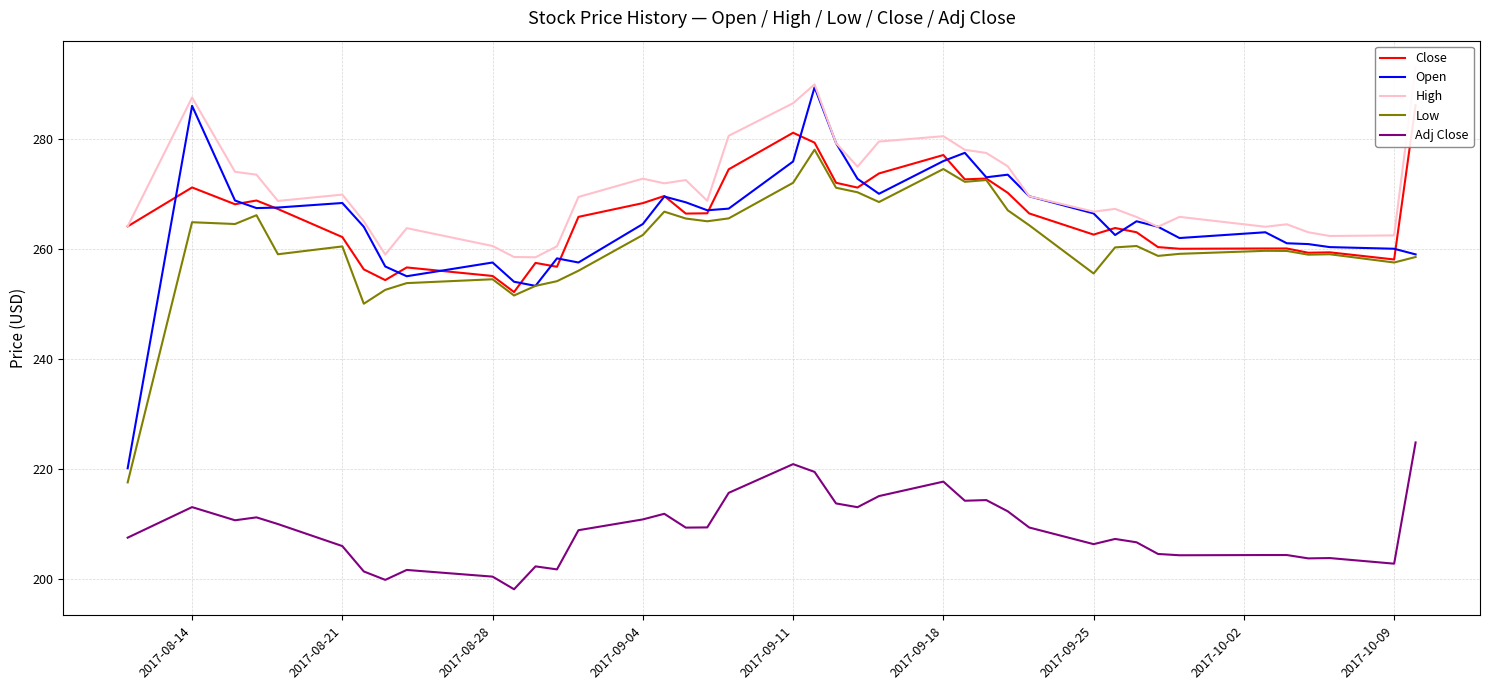

The Adj Close series shows 338.9 at 2017-09-18. True or false?

False